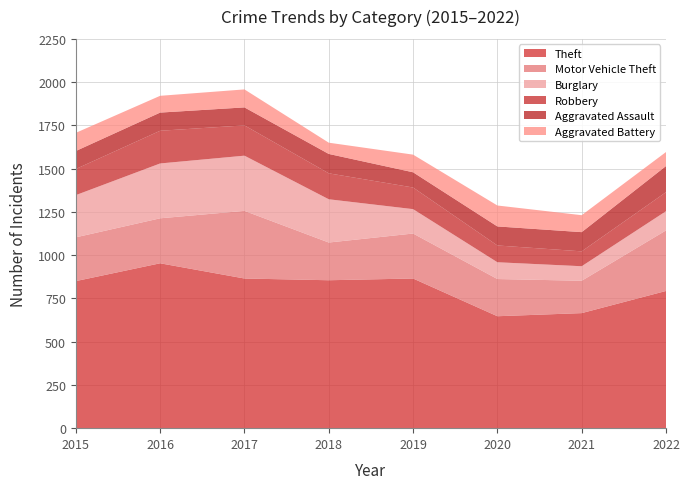

Reading left to right, transcribe all the data shown in this chart.

Theft: 850	953	865	855	865	647	665	793
Motor Vehicle Theft: 253	260	391	218	260	215	187	350
Burglary: 244	317	319	250	141	97	84	111
Robbery: 151	189	175	150	125	97	86	110
Aggravated Assault: 104	105	104	112	88	110	111	151
Aggravated Battery: 105	97	104	65	102	121	98	81